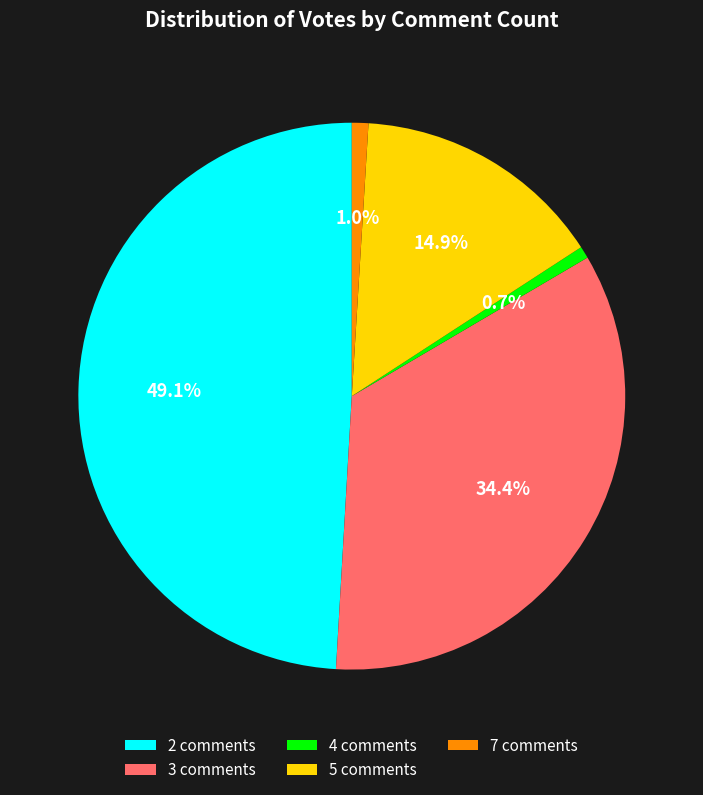

What percentage is NOT represented by 5?

85.1%